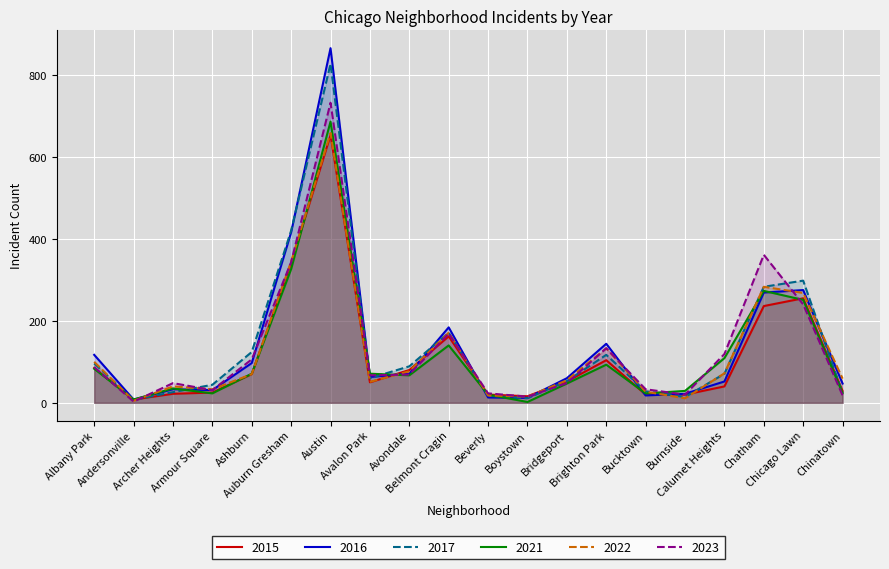

What is the value of the 2023 point at the 6th from the left?

343